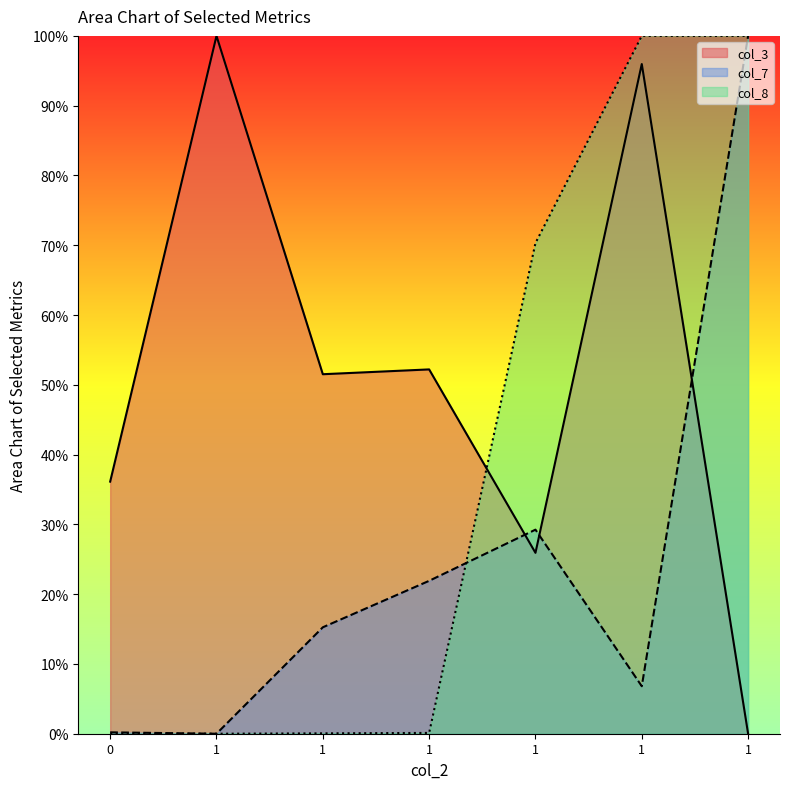

What are all the series names shown in the legend?

col_3, col_7, col_8